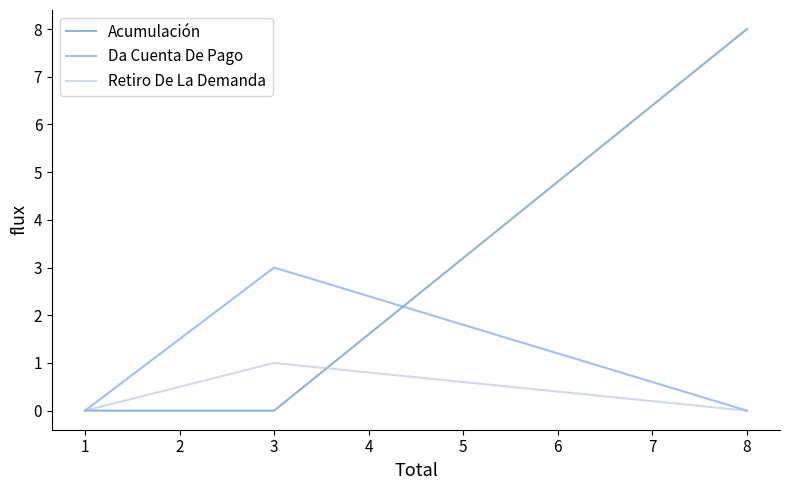

Count the Acumulación values in the range 0 to 8.

3